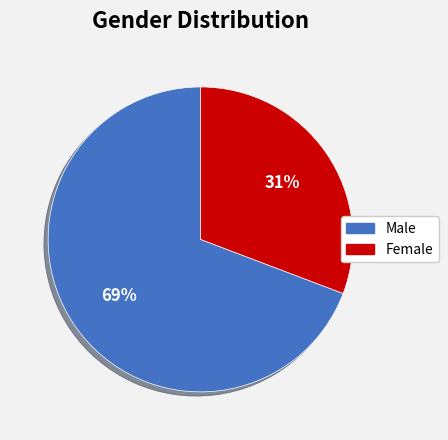

Is there any slice that represents more than half of the pie?

Yes